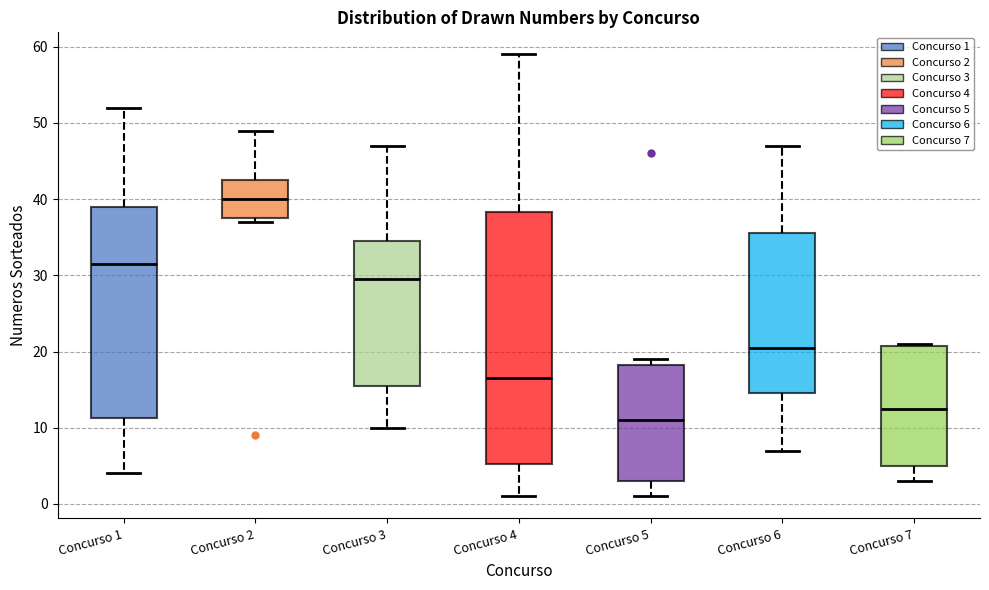

Reading left to right, read every box against the y-axis: the position of its median line, the range the box covers, and the ends of its whiskers. The values are not printed on the chart, so give them approximately, as read against the axis.

Concurso 1: median 32, box 11 to 39, whiskers 4 to 52
Concurso 2: median 40, box 38 to 43, whiskers 37 to 49
Concurso 3: median 30, box 16 to 35, whiskers 10 to 47
Concurso 4: median 17, box 5 to 38, whiskers 1 to 59
Concurso 5: median 11, box 3 to 18, whiskers 1 to 19
Concurso 6: median 21, box 15 to 36, whiskers 7 to 47
Concurso 7: median 13, box 5 to 21, whiskers 3 to 21